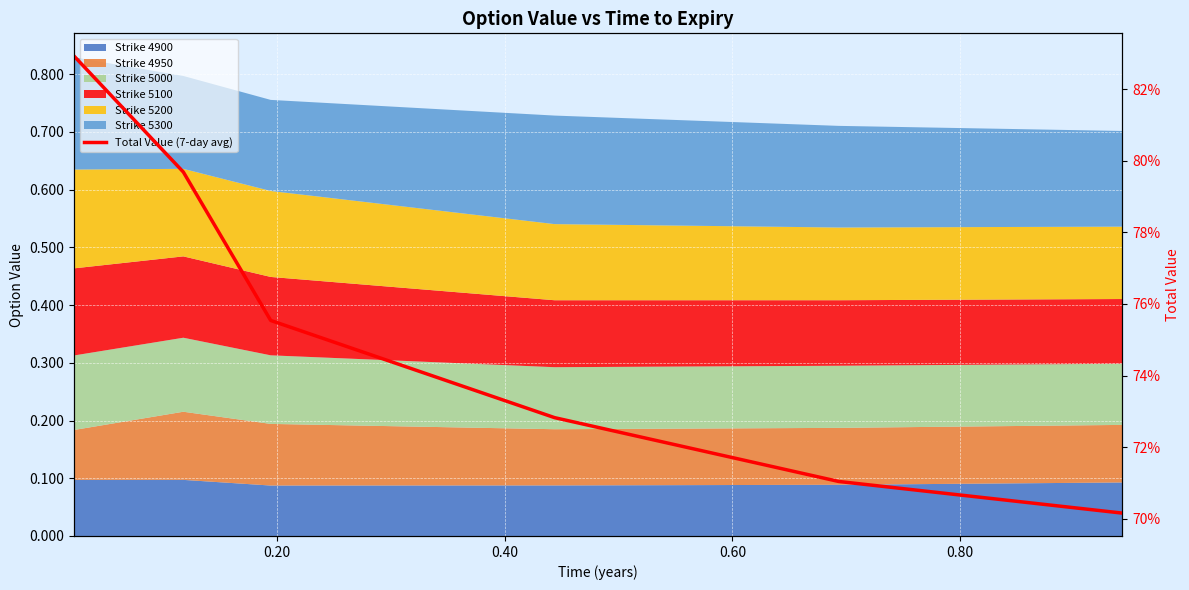

What is the approximate value at 1.00?

0.7